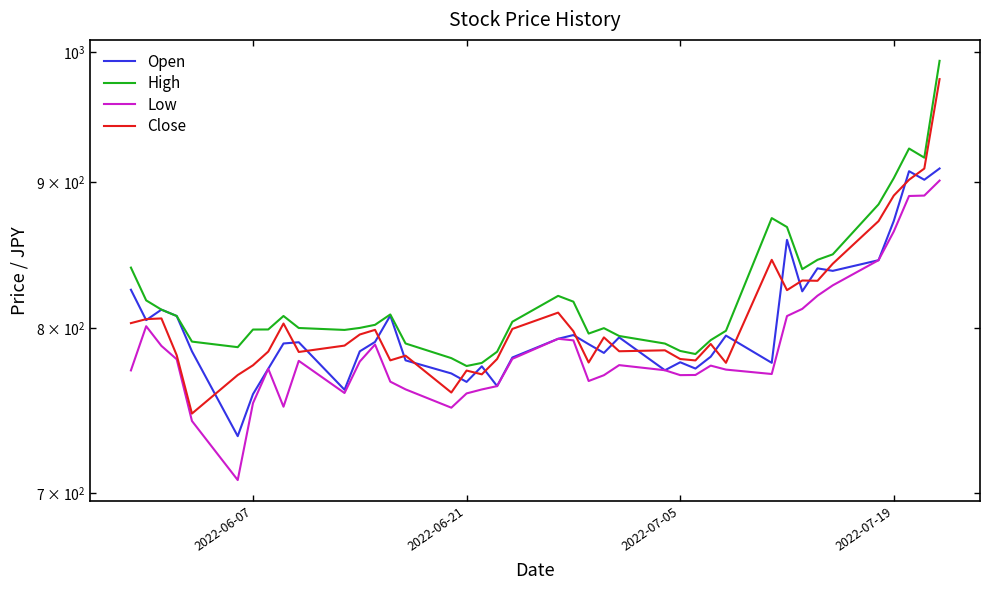

What is the sum of all High values?

32860.2